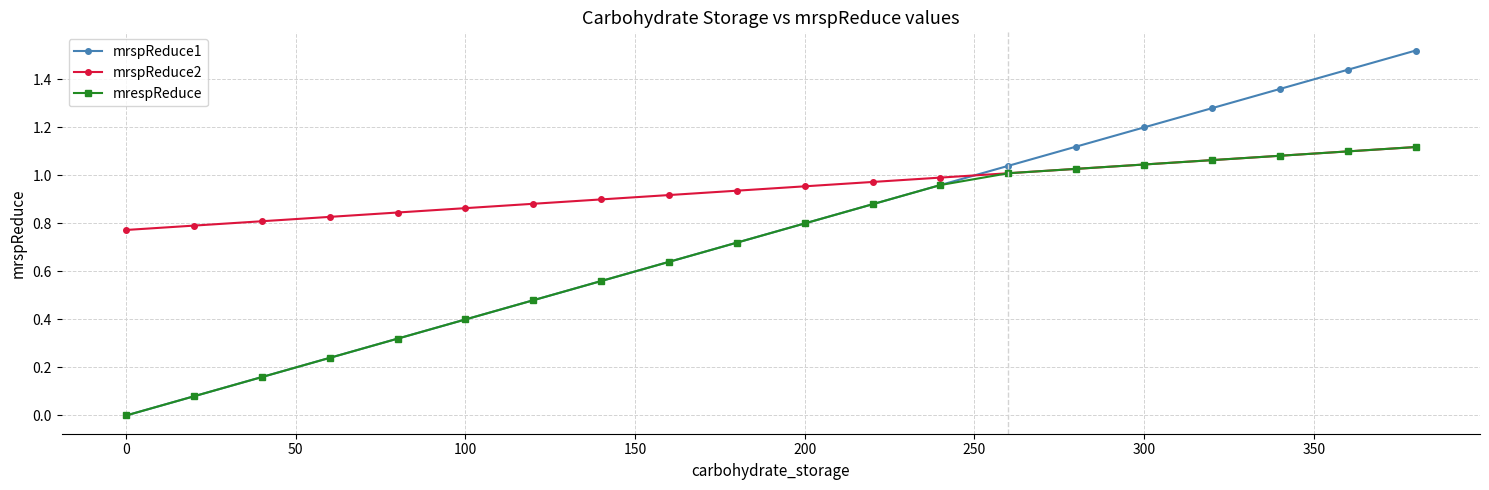

Rank the series by their average value, from lowest to highest.

mrespReduce, mrspReduce1, mrspReduce2